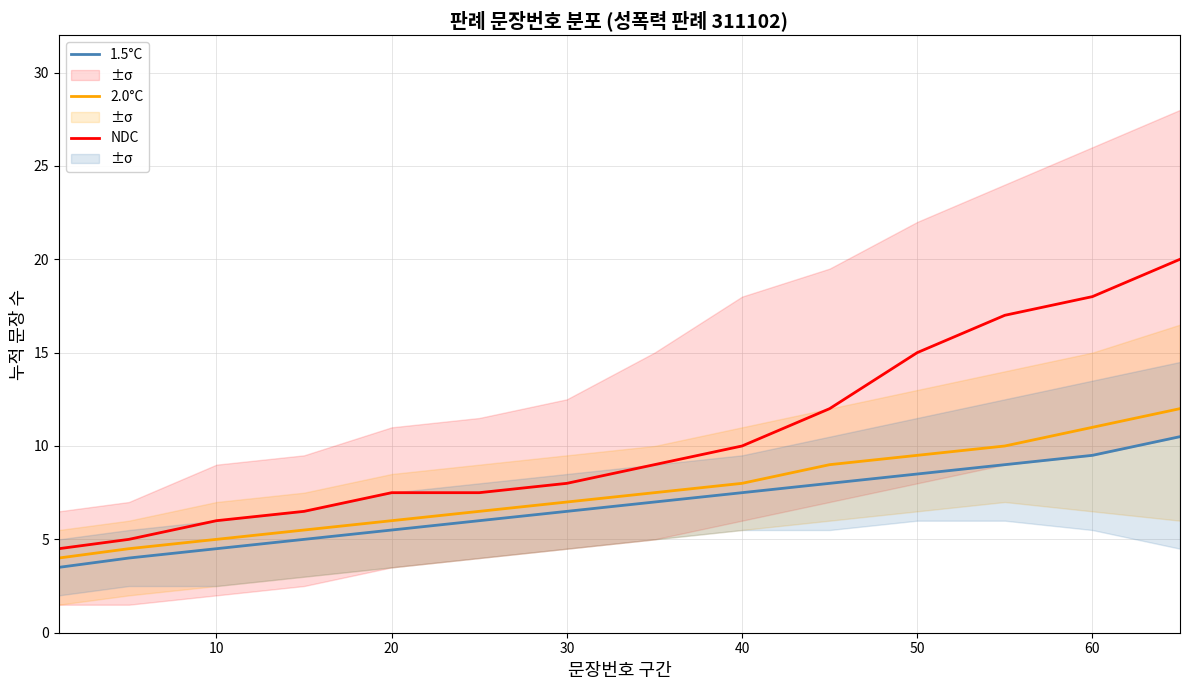

Rank the series by their maximum value, from highest to lowest.

NDC, 2.0°C, 1.5°C